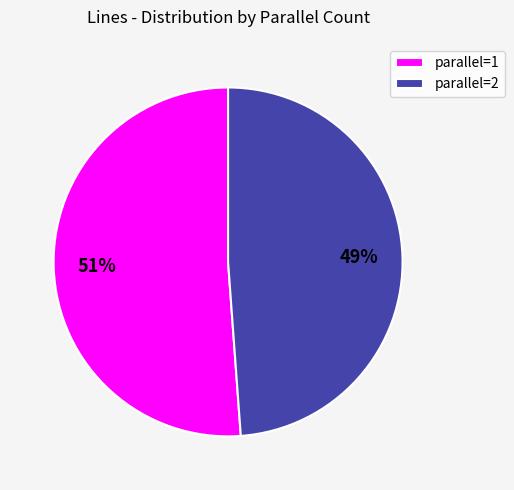

Is the sum of parallel=2 and parallel=1 greater than half?

Yes